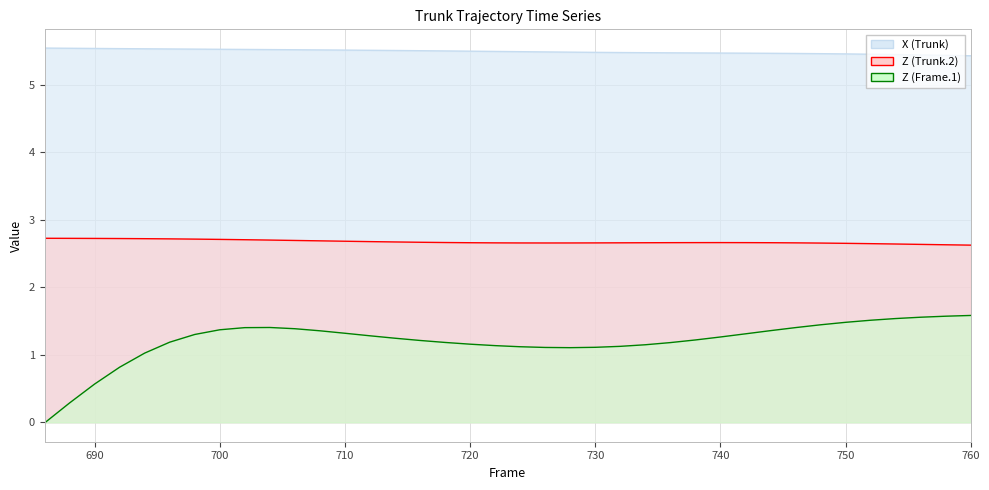

What is the sum of the Z (Trunk.2) values at 722 and 704?

5.4